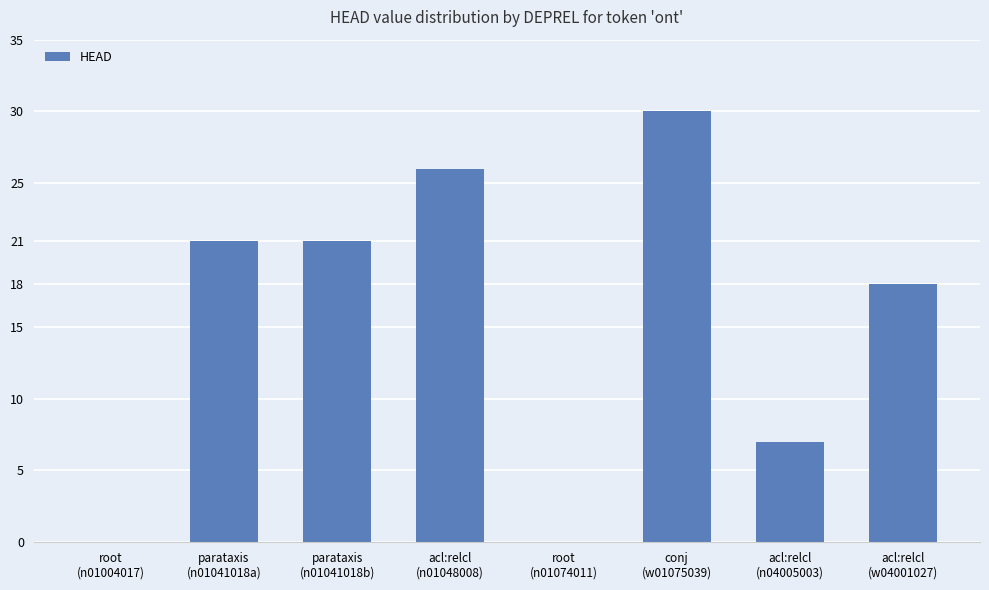

How many series are shown in this chart?

1